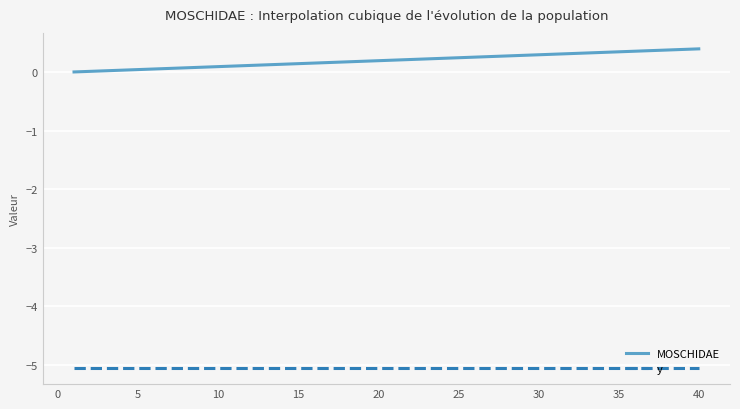

True or false: y and MOSCHIDAE cross at least once.

False